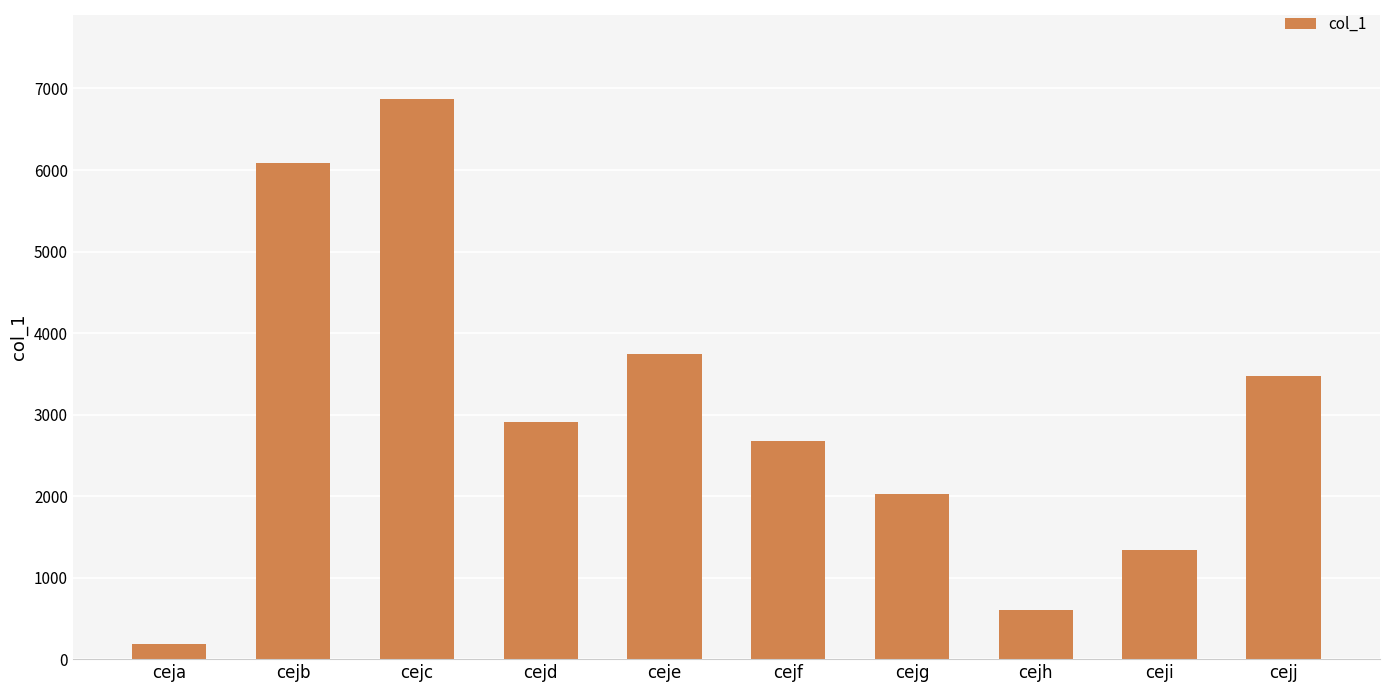

How many bars are there in total?

10